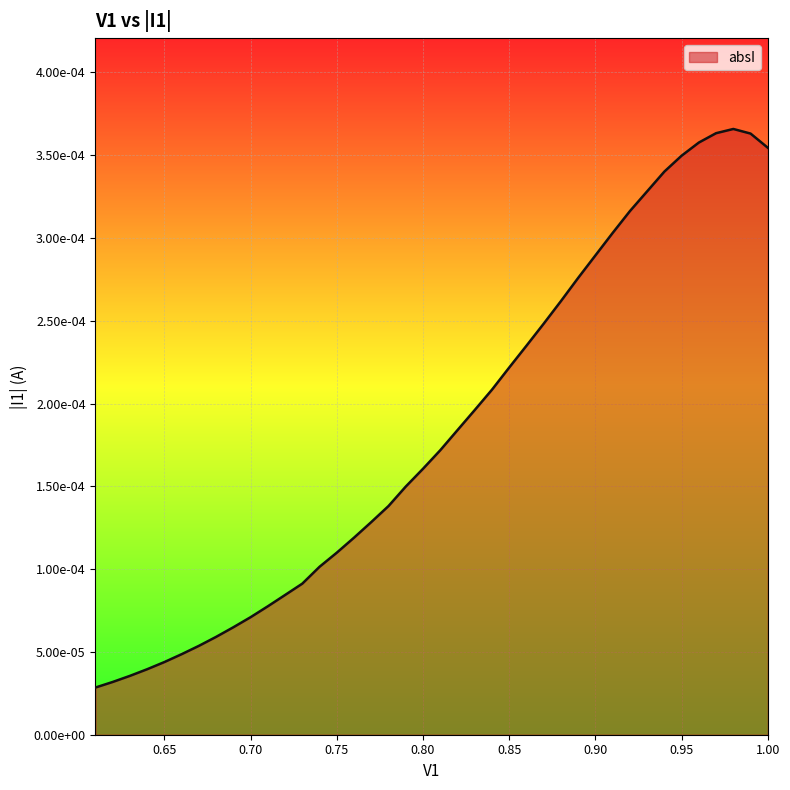

Between 0.66 and 0.94, which is larger?

0.94